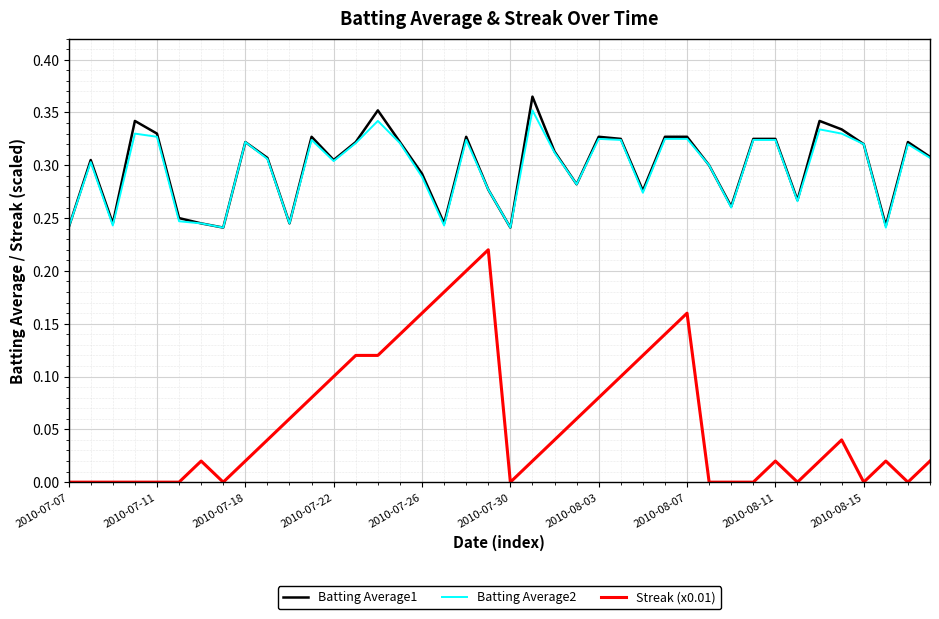

True or false: Batting Average1 and Streak (x0.01) cross at least once.

False